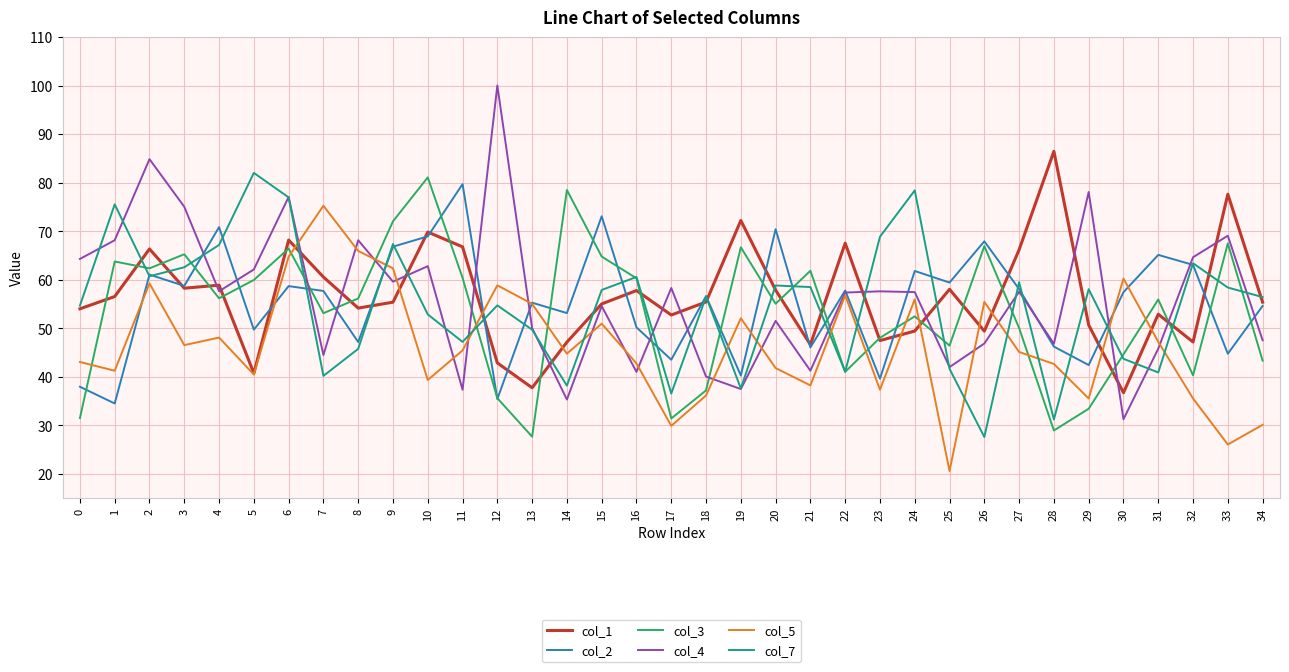

What is the difference between the col_3 values at 19 and 24?

14.2